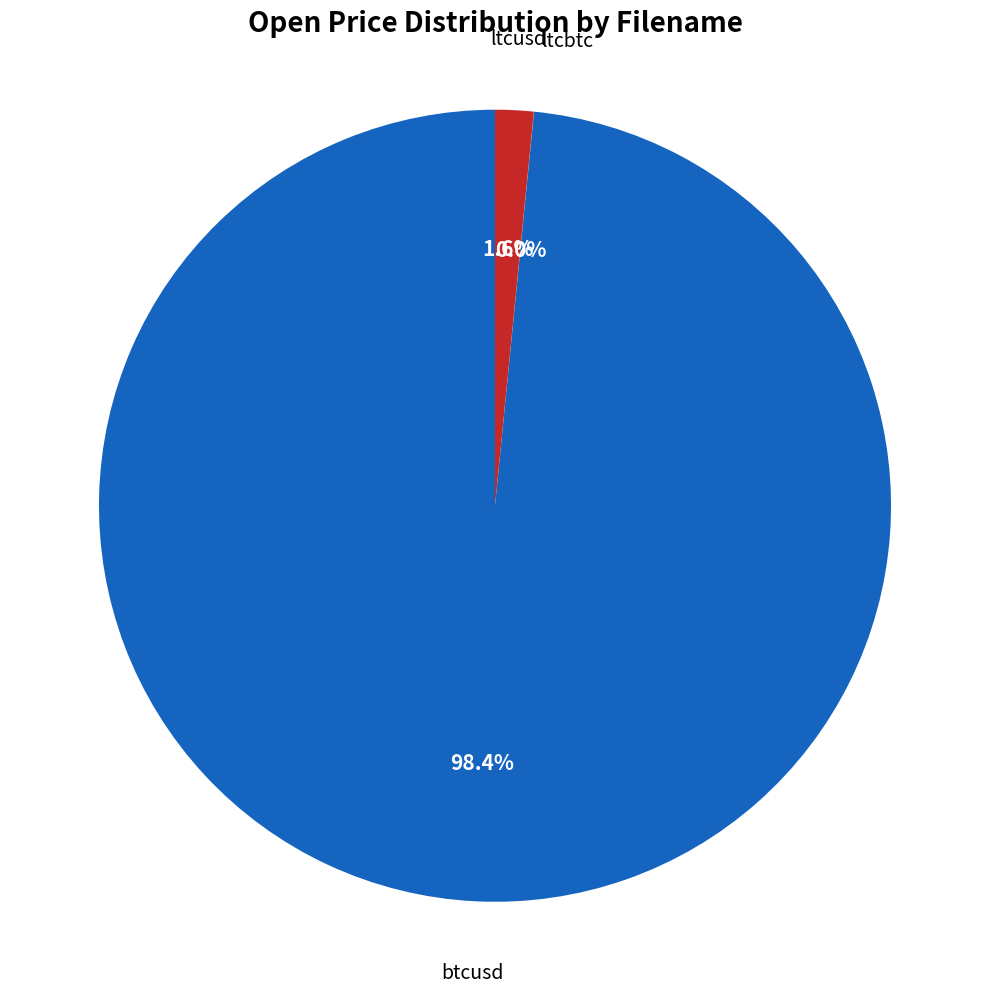

Is there a majority slice in this chart?

Yes